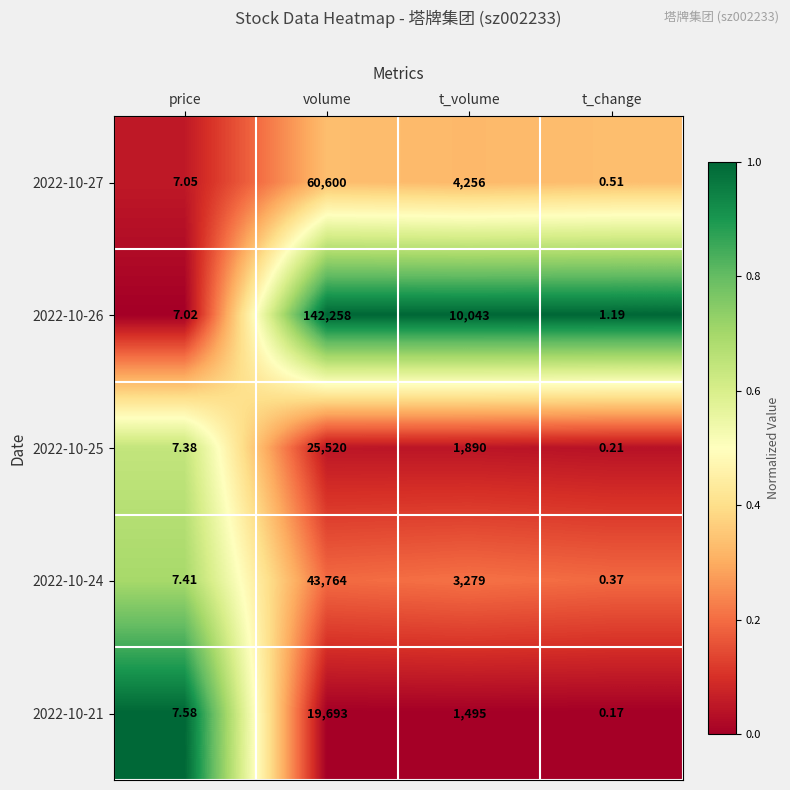

At which label does 2022-10-25 reach its minimum?

t_change